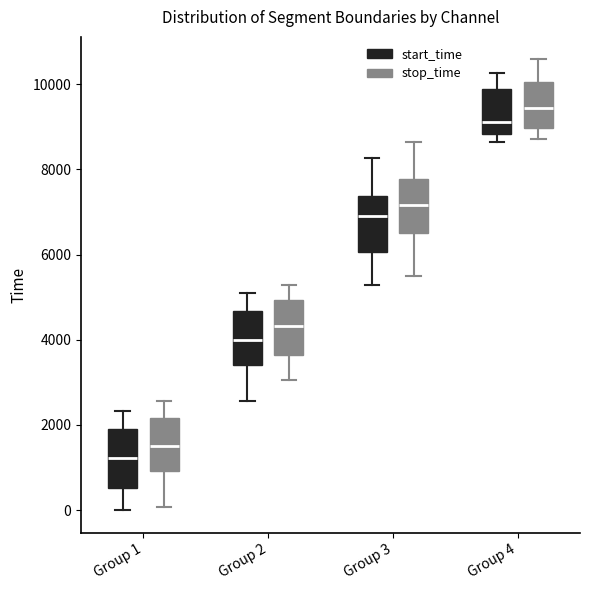

Reading left to right, read every box against the y-axis: the position of its median line, the range the box covers, and the ends of its whiskers. The values are not printed on the chart, so give them approximately, as read against the axis.

Group 1 (start_time): median 1200, box 600 to 1800, whiskers 0 to 2400
Group 1 (stop_time): median 1600, box 1000 to 2200, whiskers 0 to 2600
Group 2 (start_time): median 4000, box 3400 to 4600, whiskers 2600 to 5200
Group 2 (stop_time): median 4400, box 3600 to 5000, whiskers 3000 to 5200
Group 3 (start_time): median 7000, box 6000 to 7400, whiskers 5200 to 8200
Group 3 (stop_time): median 7200, box 6600 to 7800, whiskers 5600 to 8600
Group 4 (start_time): median 9200, box 8800 to 9800, whiskers 8600 to 10200
Group 4 (stop_time): median 9400, box 9000 to 10000, whiskers 8800 to 10600